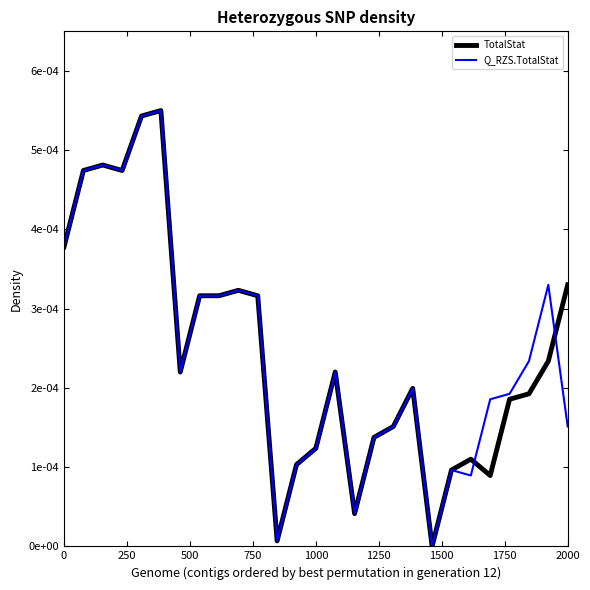

List the series in order of their overall mean, highest first.

Q_RZS.TotalStat, TotalStat